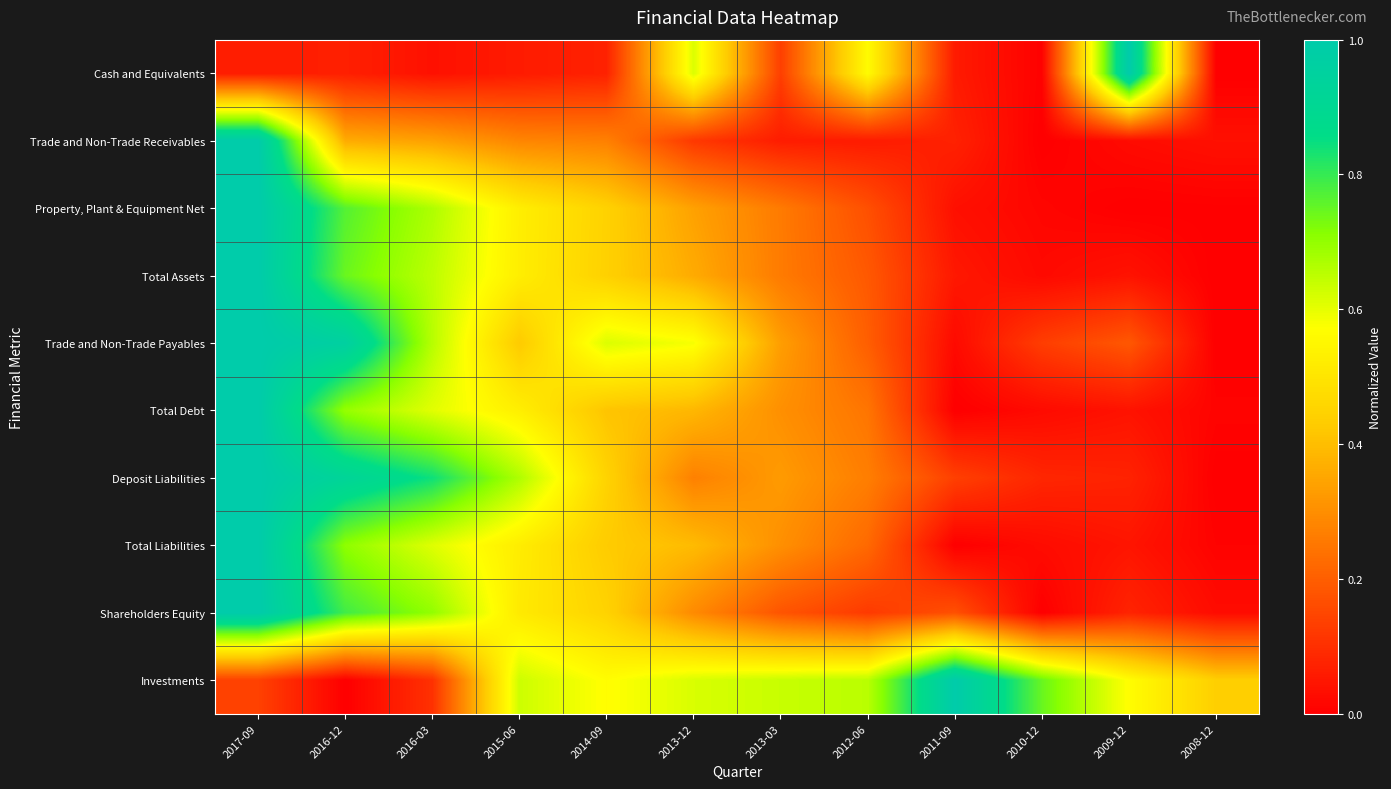

Between 2012-06 and 2015-06, which is larger?

2012-06